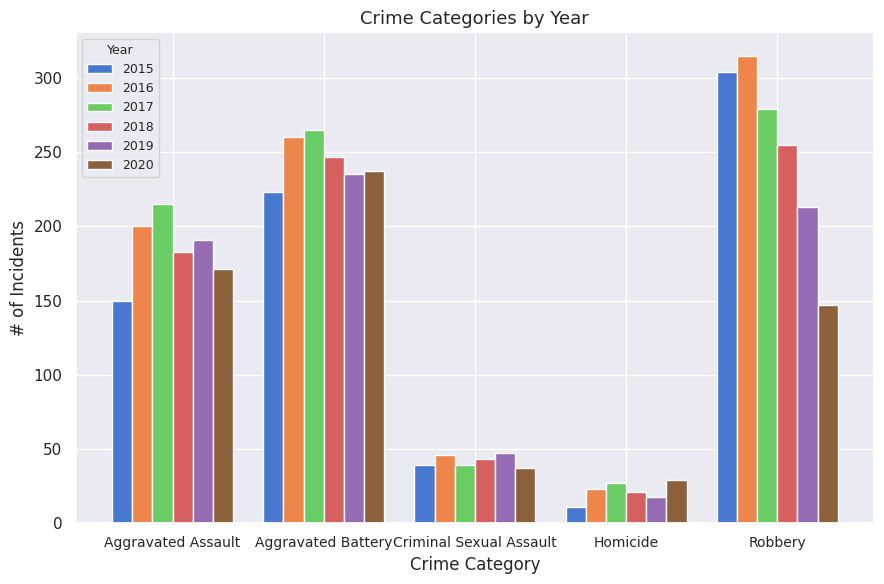

Reading left to right, what are all the values shown in this chart?

2015: 150	223	39	11	304
2016: 200	260	46	23	315
2017: 215	265	39	27	279
2018: 183	247	43	21	255
2019: 191	235	47	18	213
2020: 171	237	37	29	147